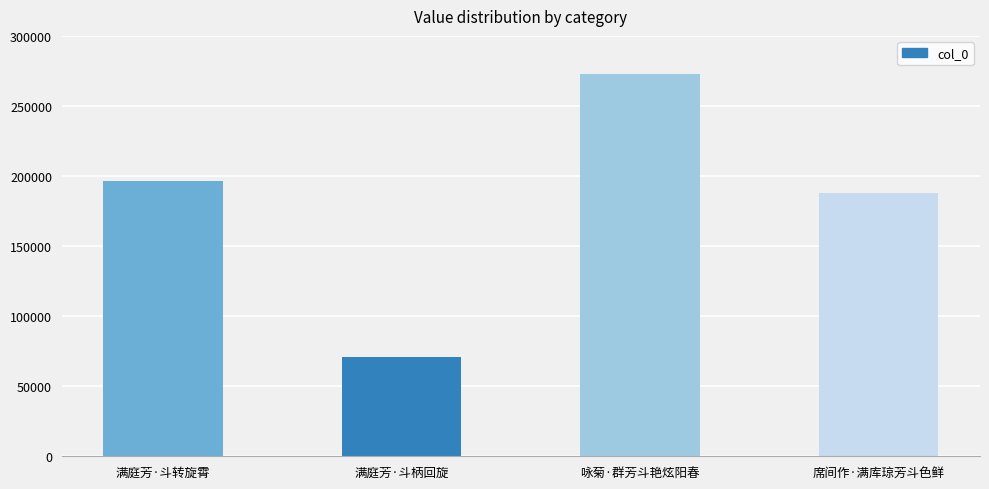

What is the value of the 1st bar from the left?

196436